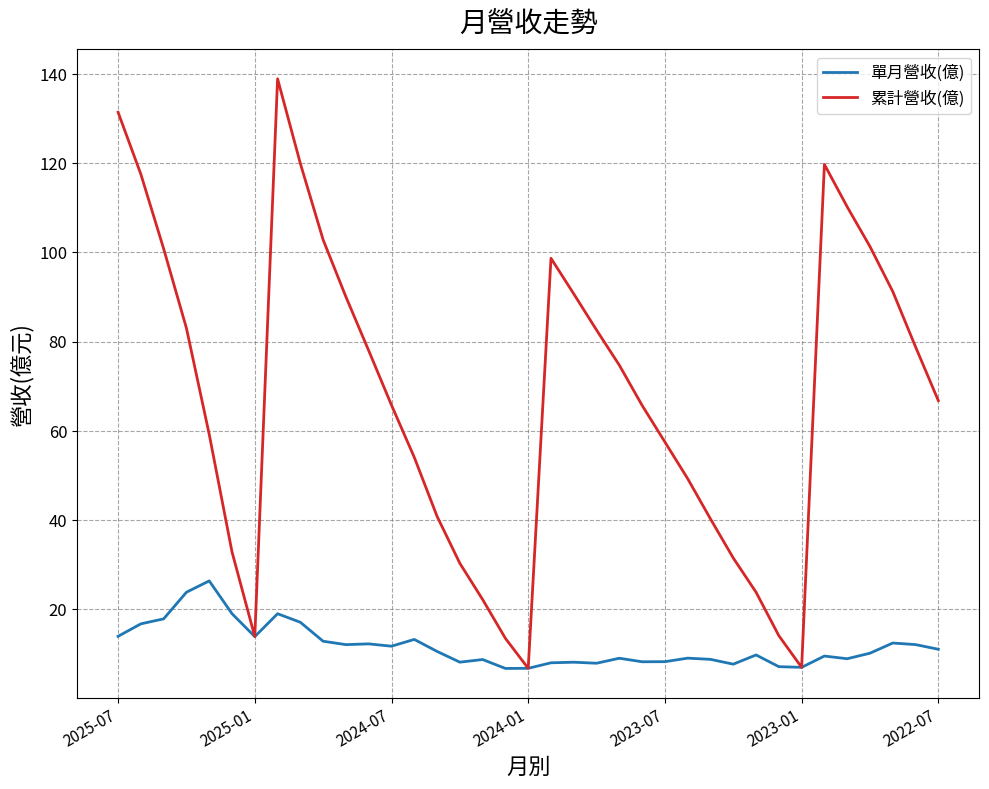

What is the maximum value for 單月營收(億)?

26.3